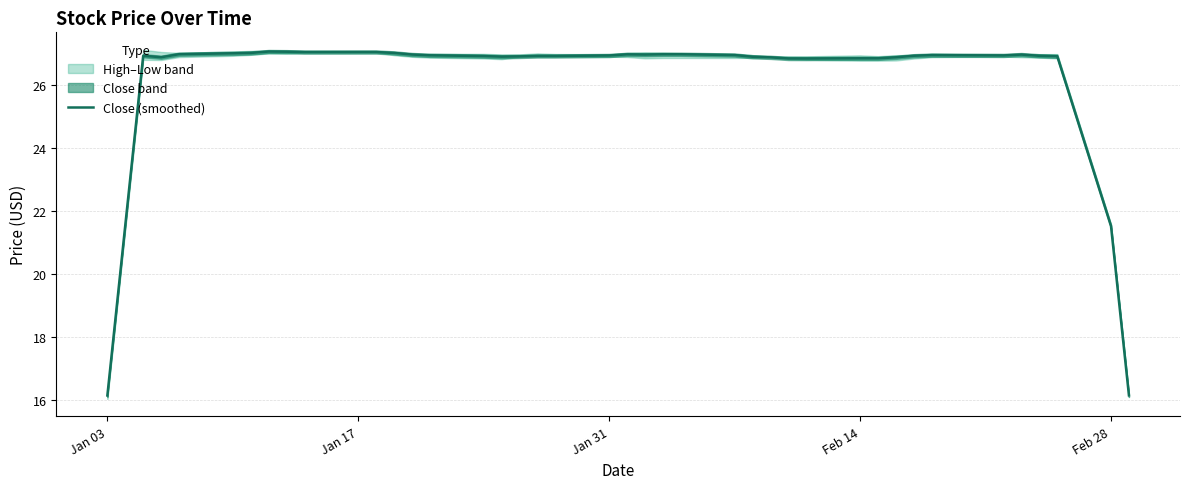

The value of Close (smoothed) at Feb 28 is 8.5. True or false?

False